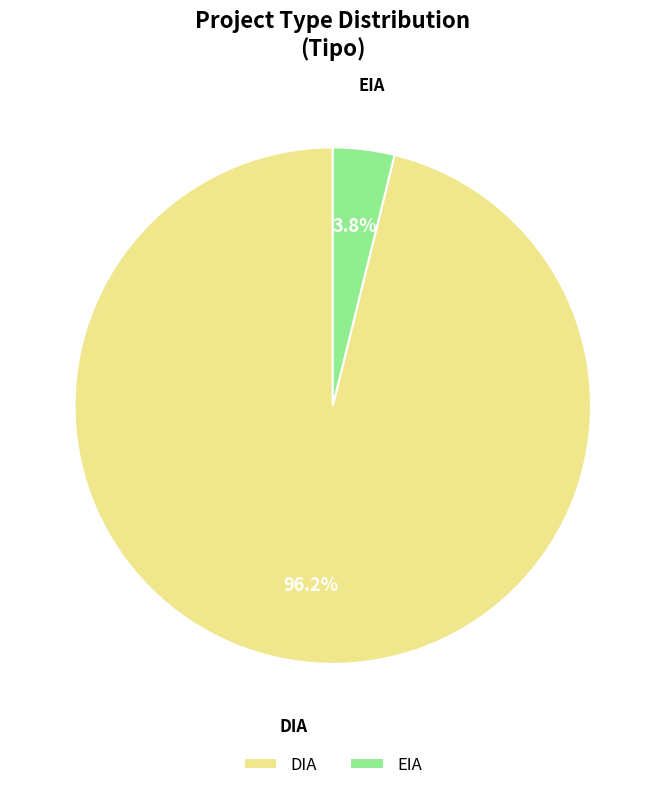

To the nearest percent, what is the difference between the EIA and DIA slice percentages?

92%